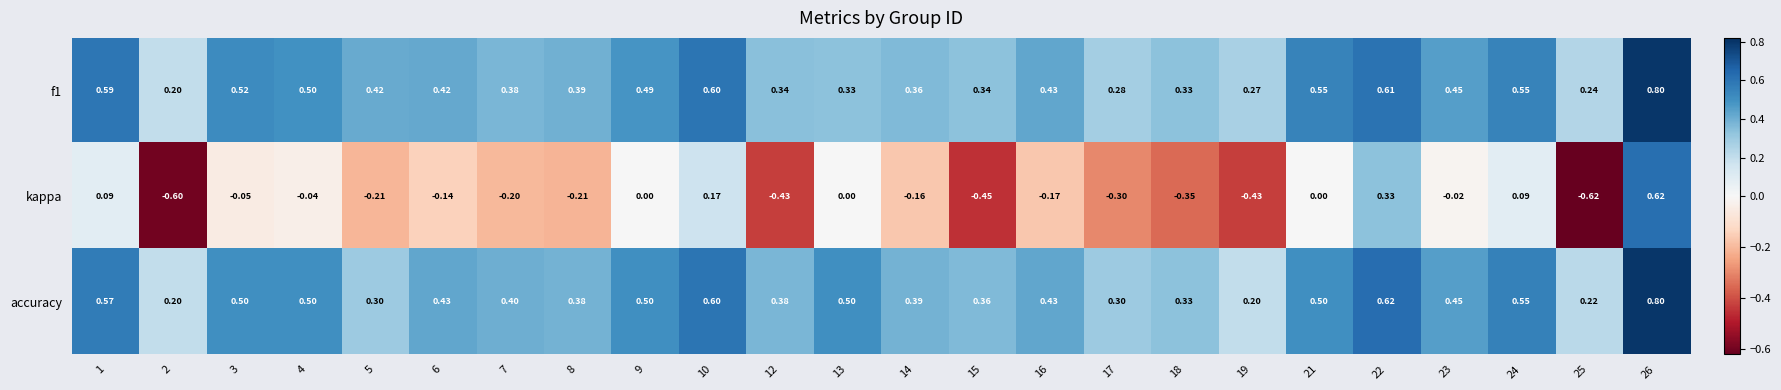

Which series changed the most between 10 and 21?

kappa